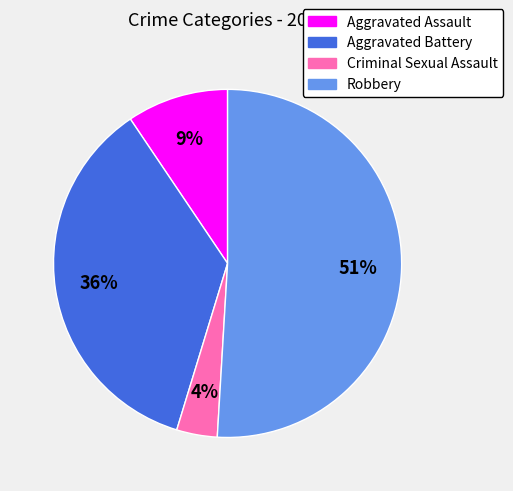

How many segments does this pie chart have?

4